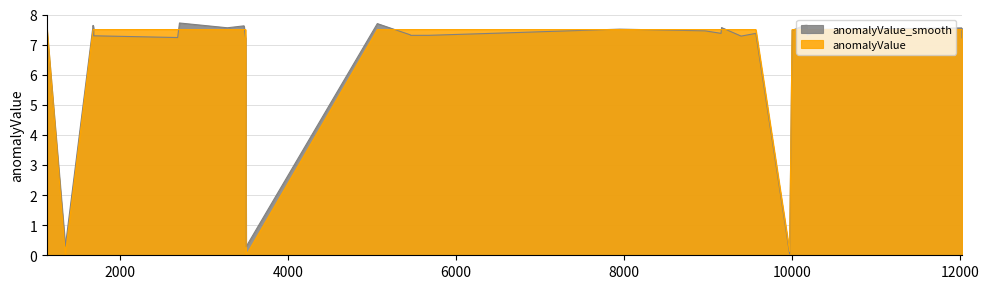

What is the difference between the maximum and minimum values?

7.5